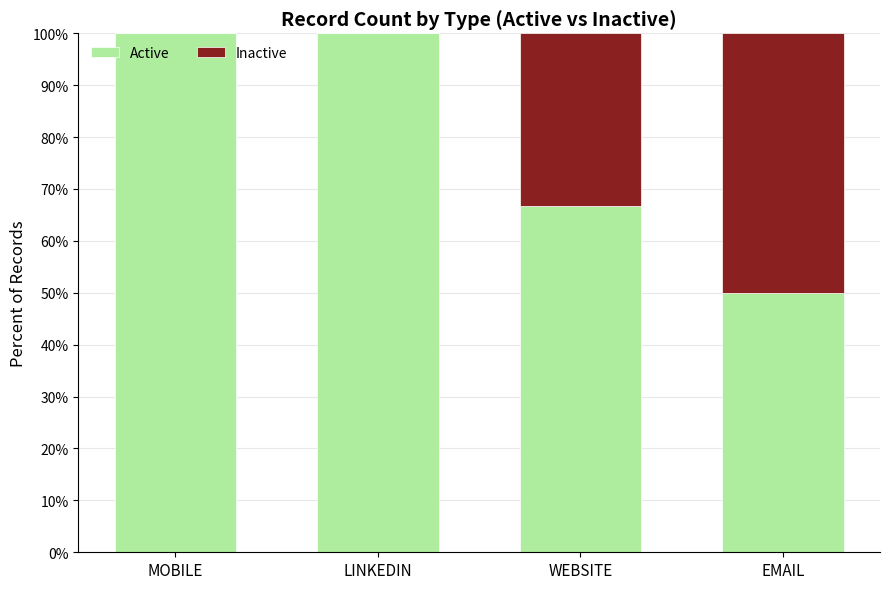

What is the highest value of the Active series?

100.0